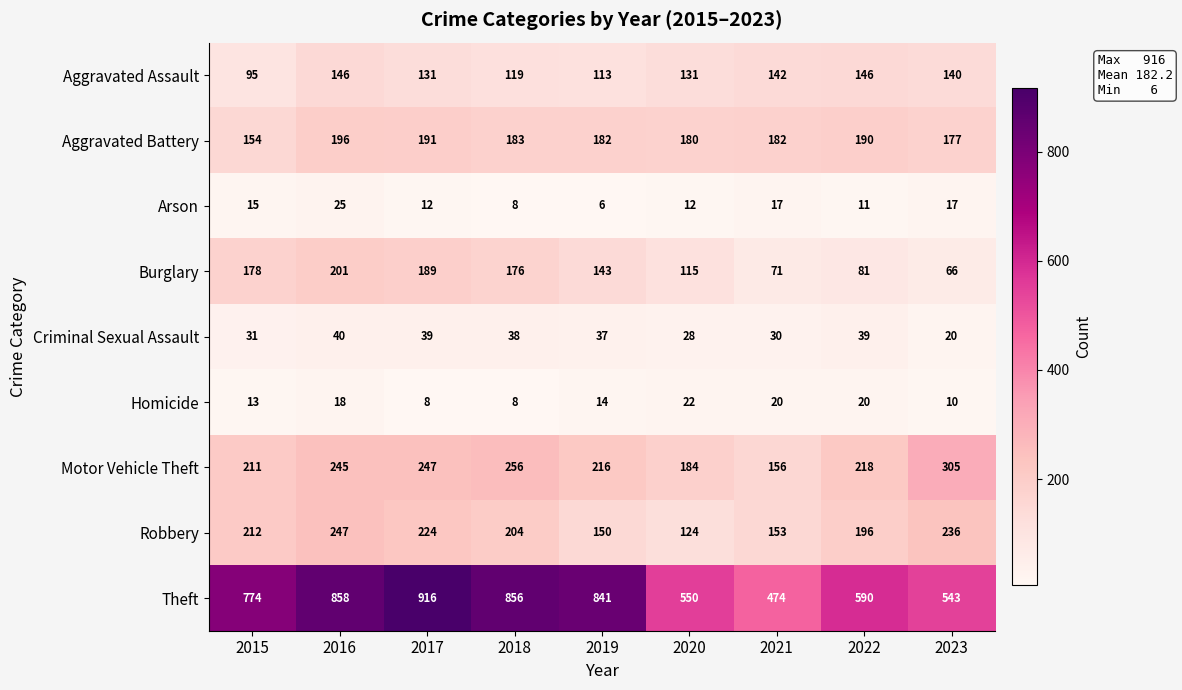

What is the difference between the Homicide values at 2018 and 2020?

14